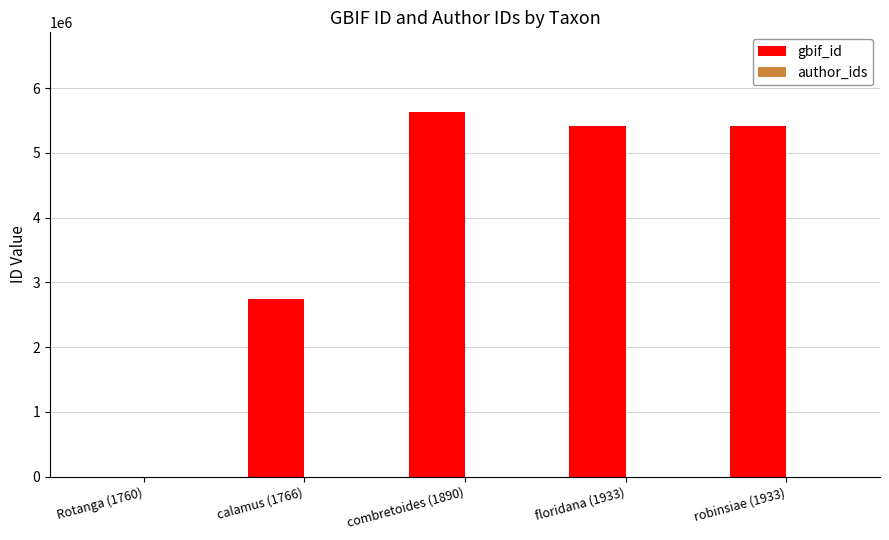

What is the change in value from calamus (1766) to combretoides (1890)?

+2897980